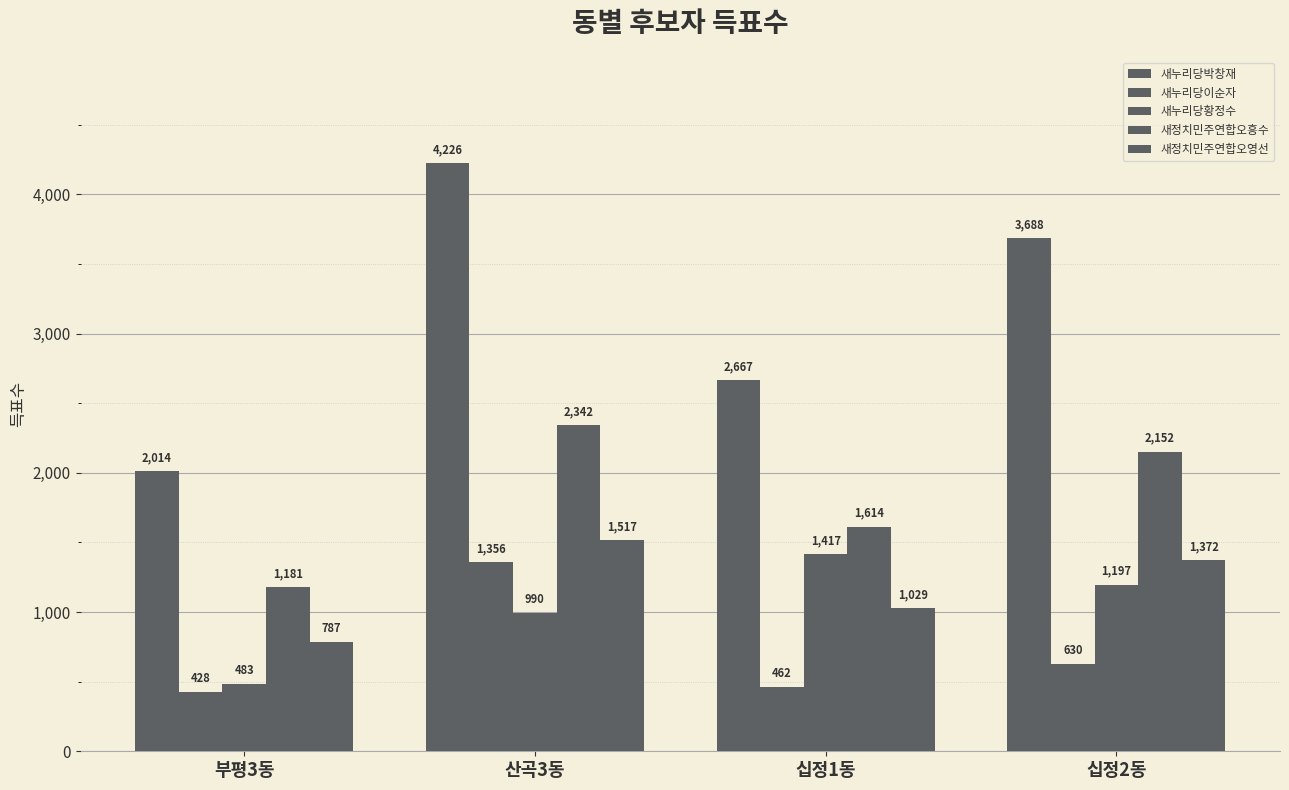

How many series are shown in this chart?

5